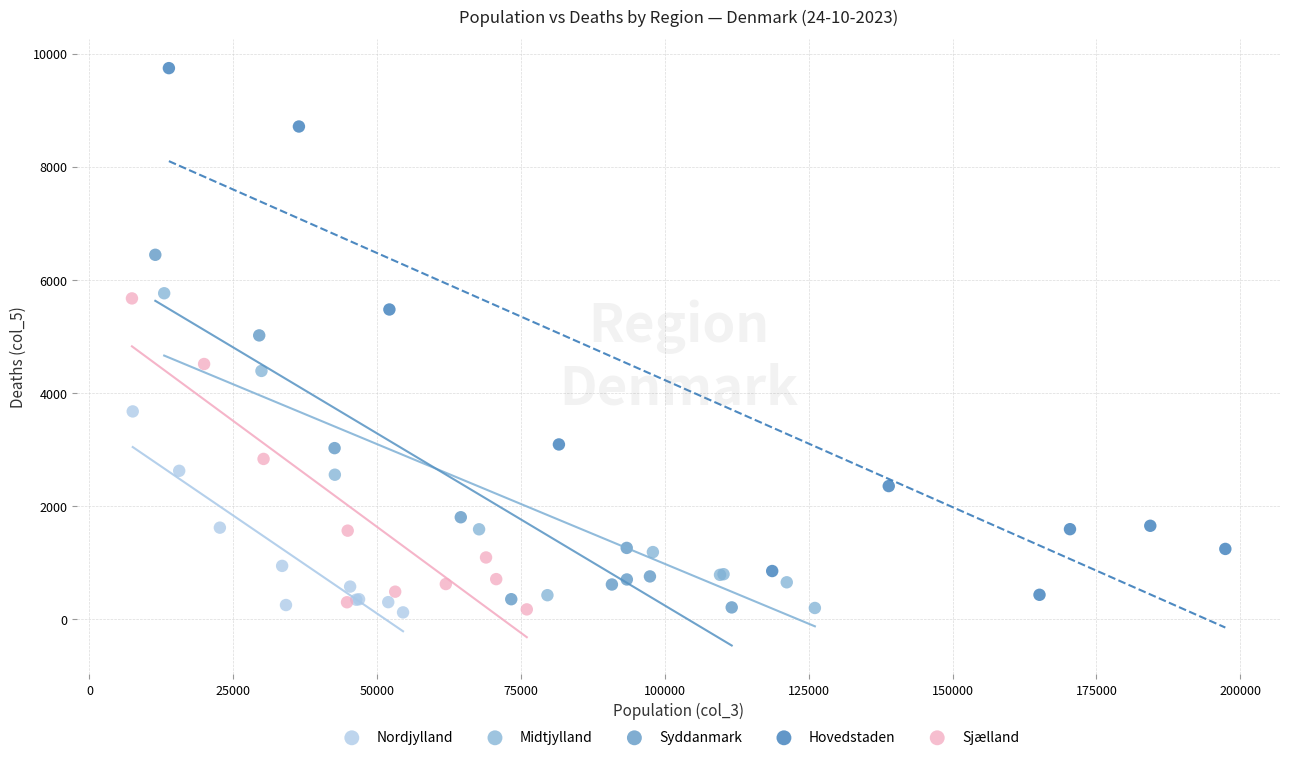

Which series reaches the maximum Y coordinate?

Hovedstaden